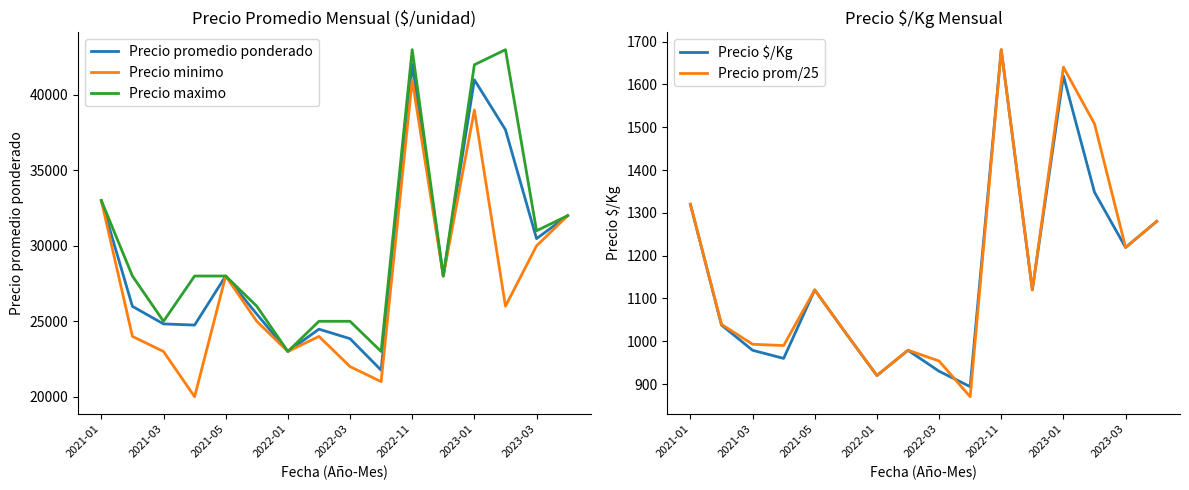

Which category has the highest value in the Precio promedio ponderado series?

2022-11